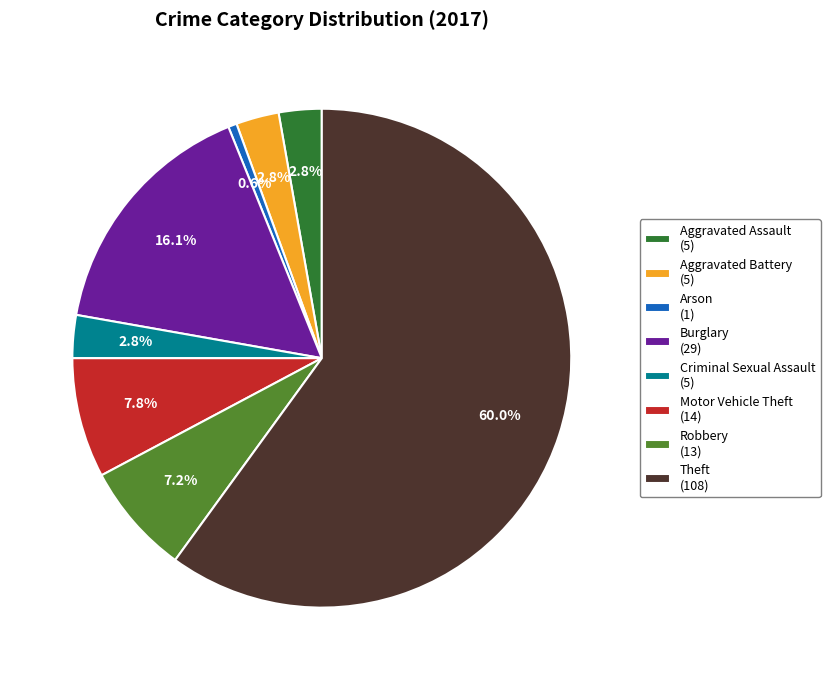

Which slice is the largest?

Theft (108)